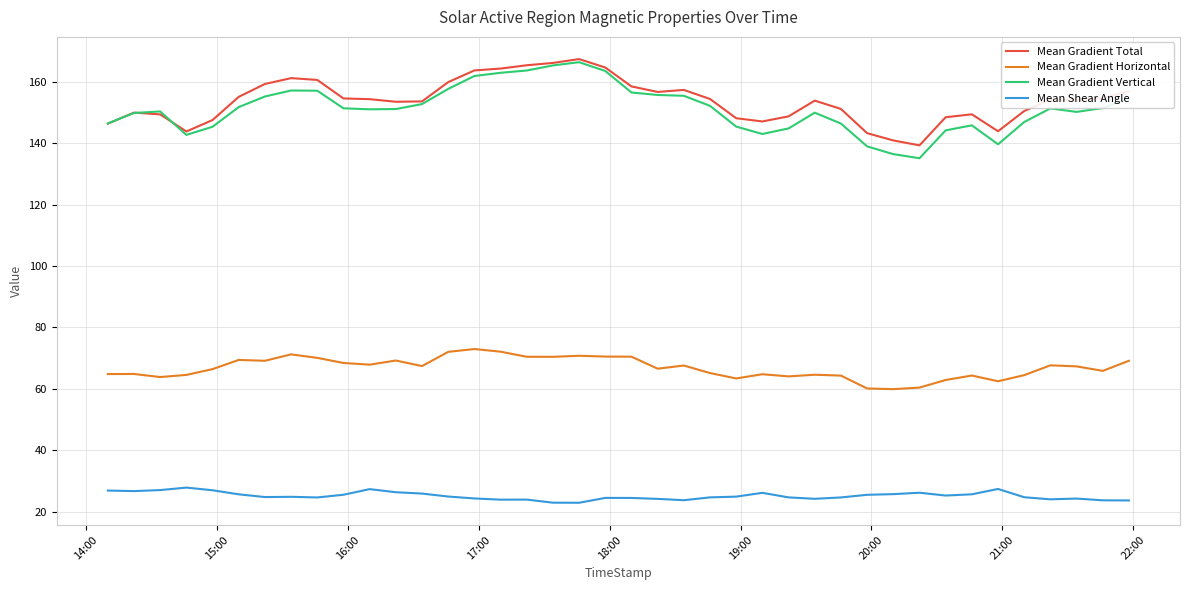

Which series has the largest range (max minus min)?

Mean Gradient Vertical